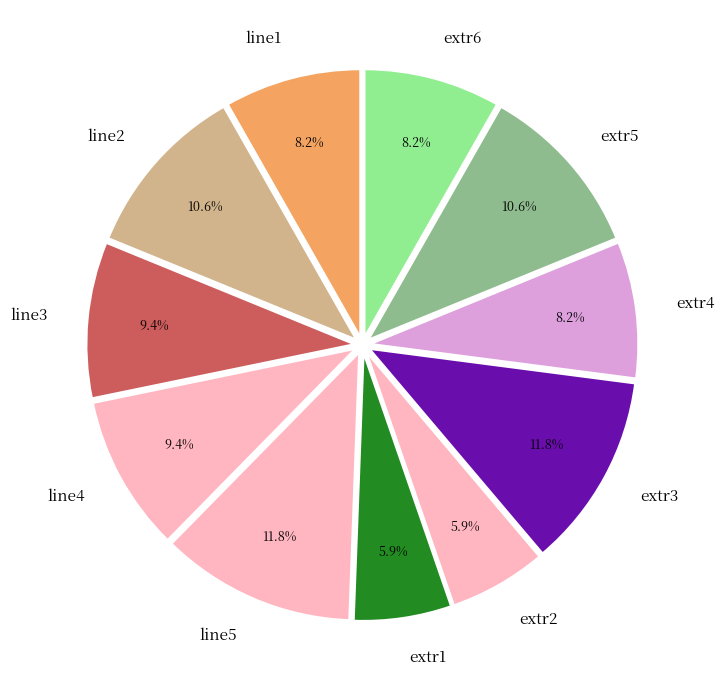

Which has a higher value, extr1 or extr4?

extr4